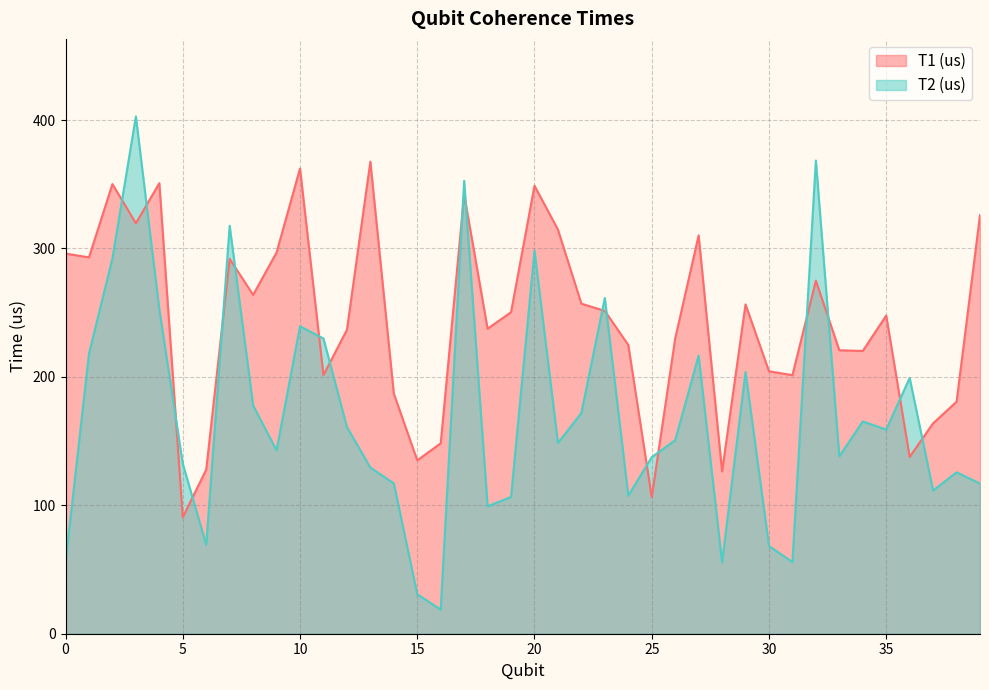

How many lines are shown in the chart?

2